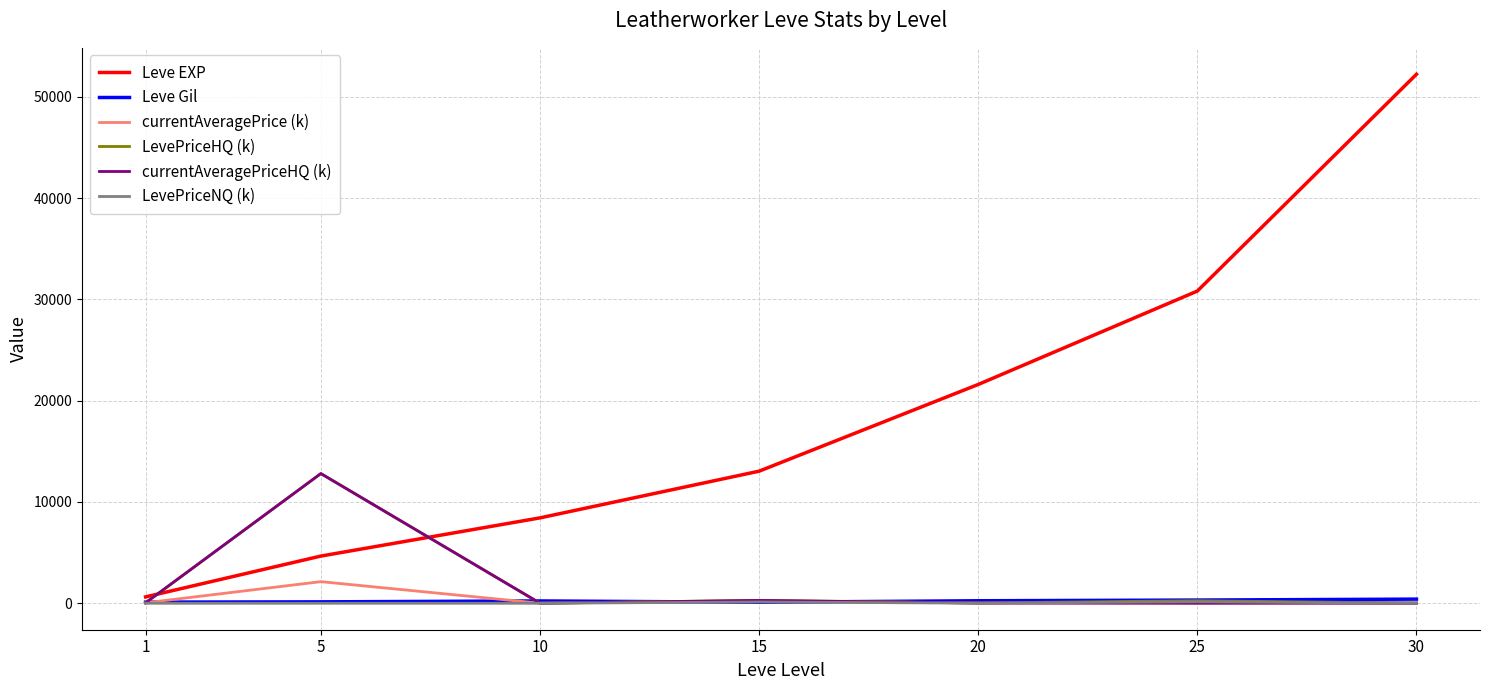

Where does the currentAveragePriceHQ (k) series first go above 30?

1